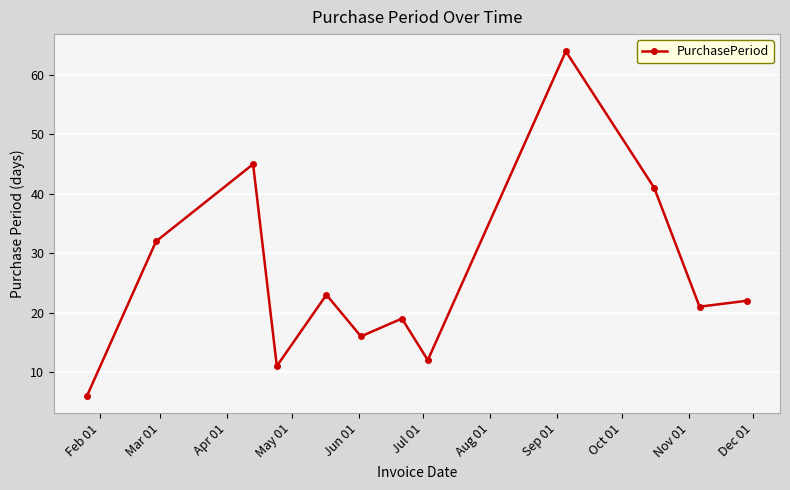

What is the greatest value displayed?

64